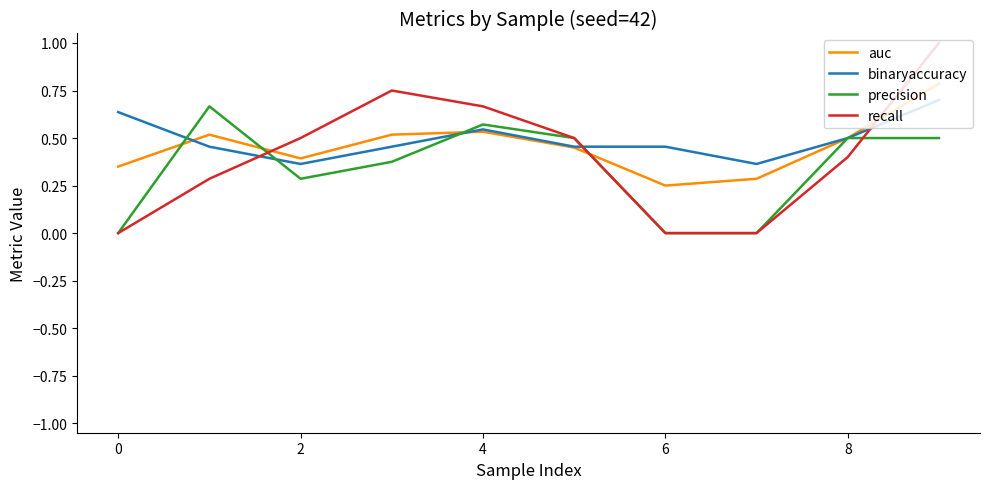

How many times do binaryaccuracy and recall cross each other?

3